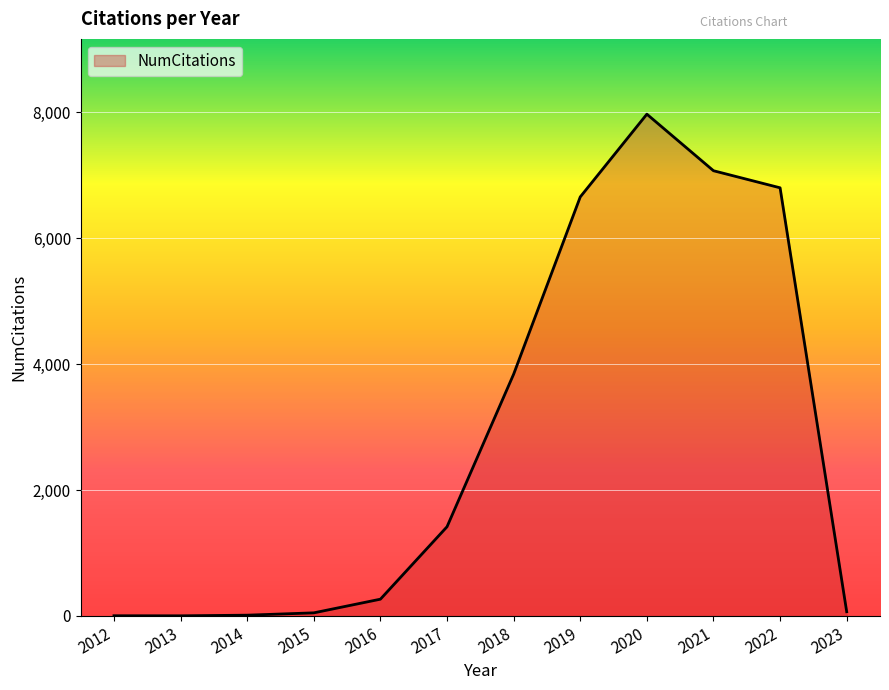

Approximately how many times larger is the value at 2016 compared to 2018?

0.1